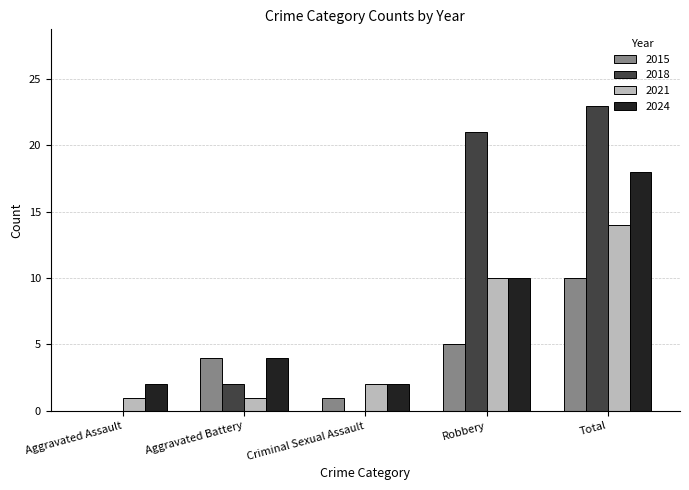

What is the sum of all 2021 values?

28